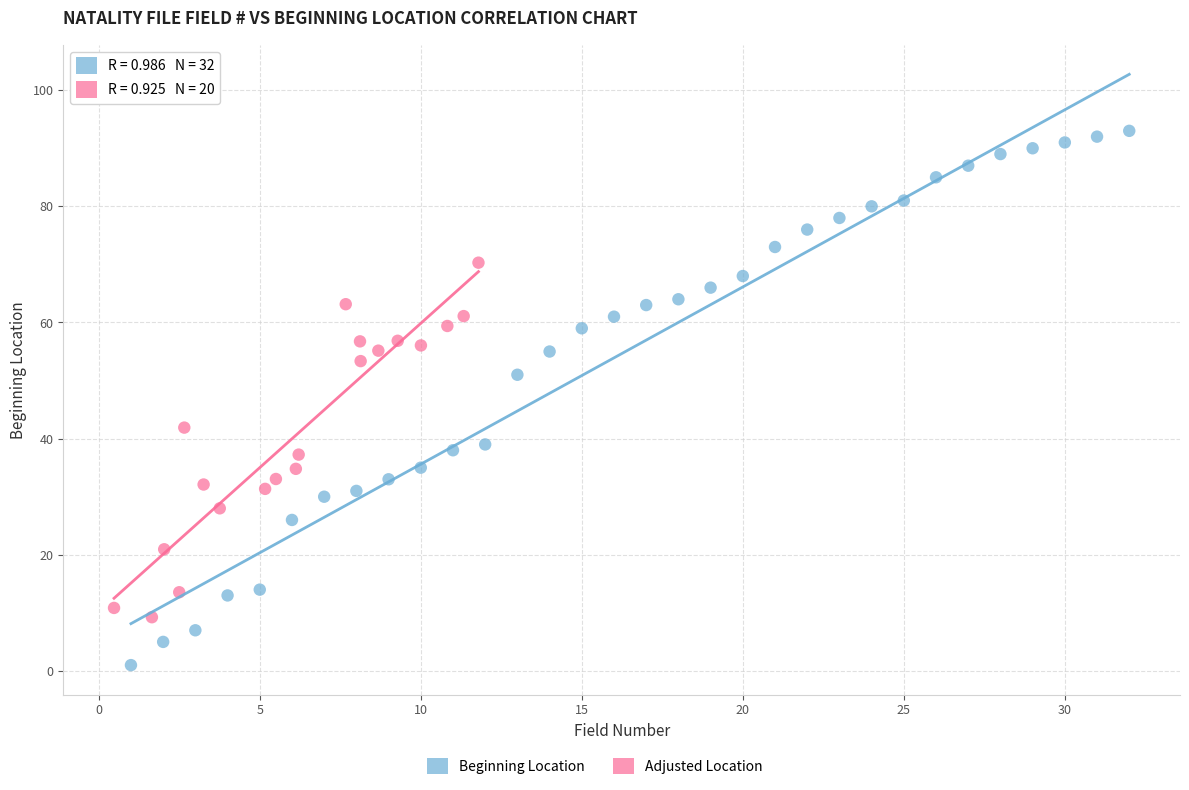

Which series has the widest spread of Y values?

Beginning Location